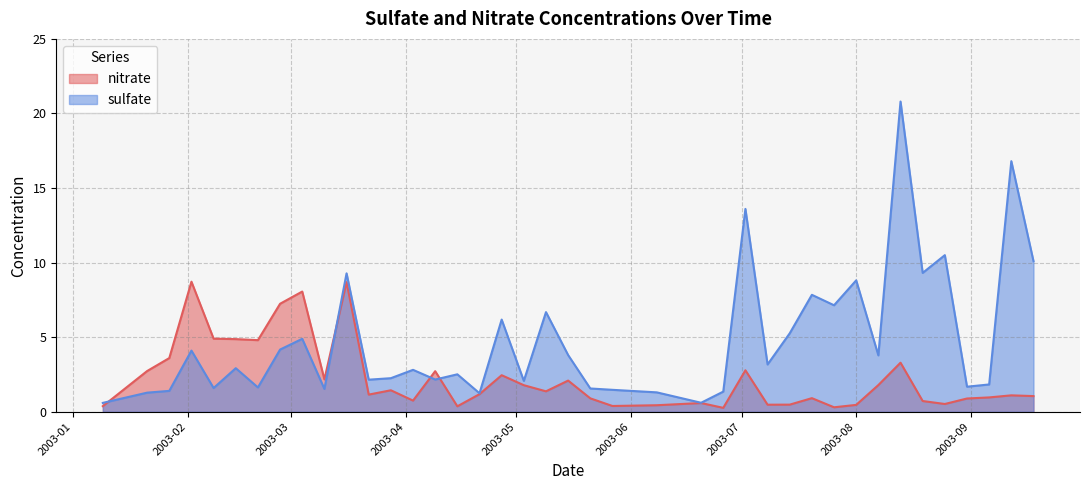

How many interior local valleys does the nitrate series have?

11